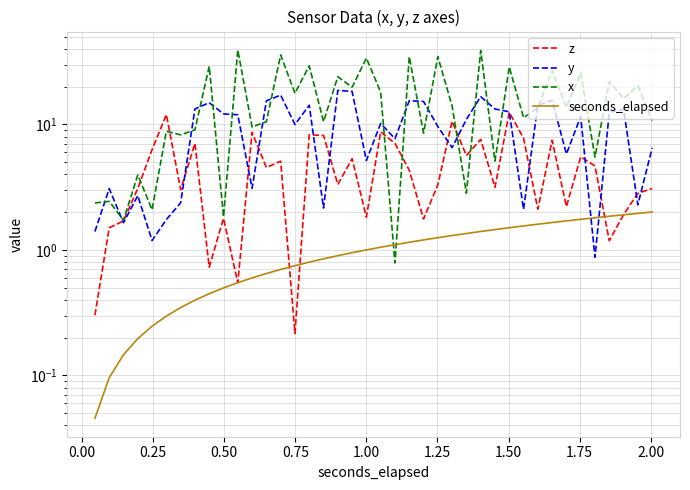

Which series has the largest range (max minus min)?

x